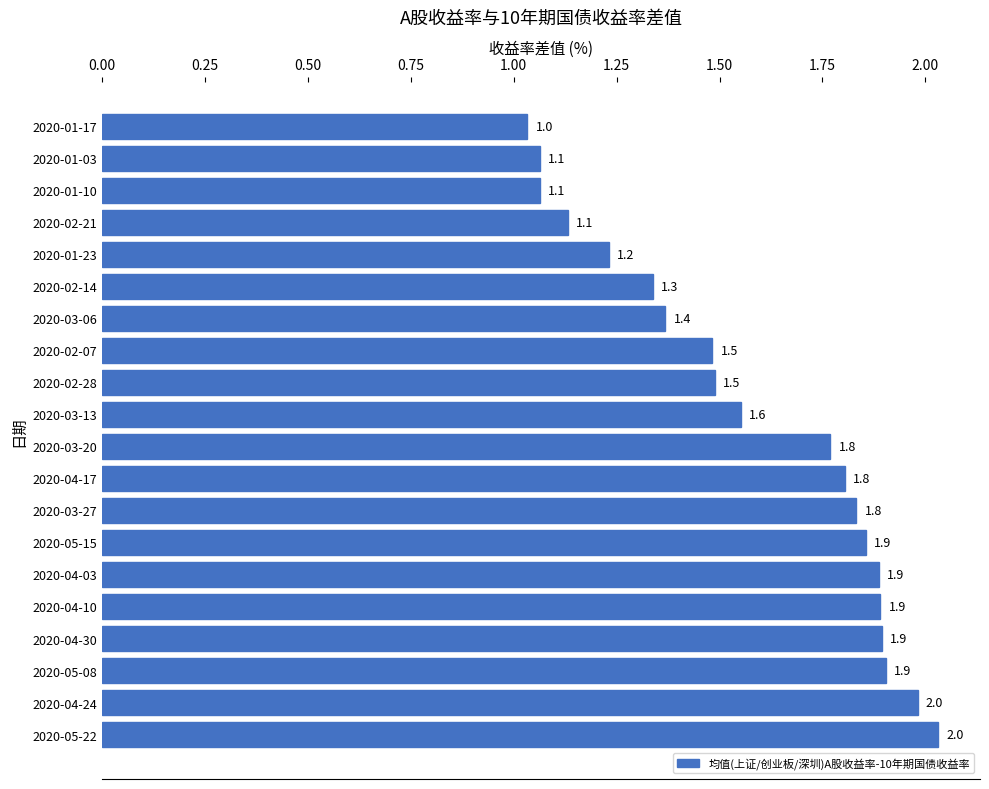

Reading top to bottom, extract all data points from this chart.

1.0	1.1	1.1	1.1	1.2	1.3	1.4	1.5	1.5	1.6	1.8	1.8	1.8	1.9	1.9	1.9	1.9	1.9	2.0	2.0